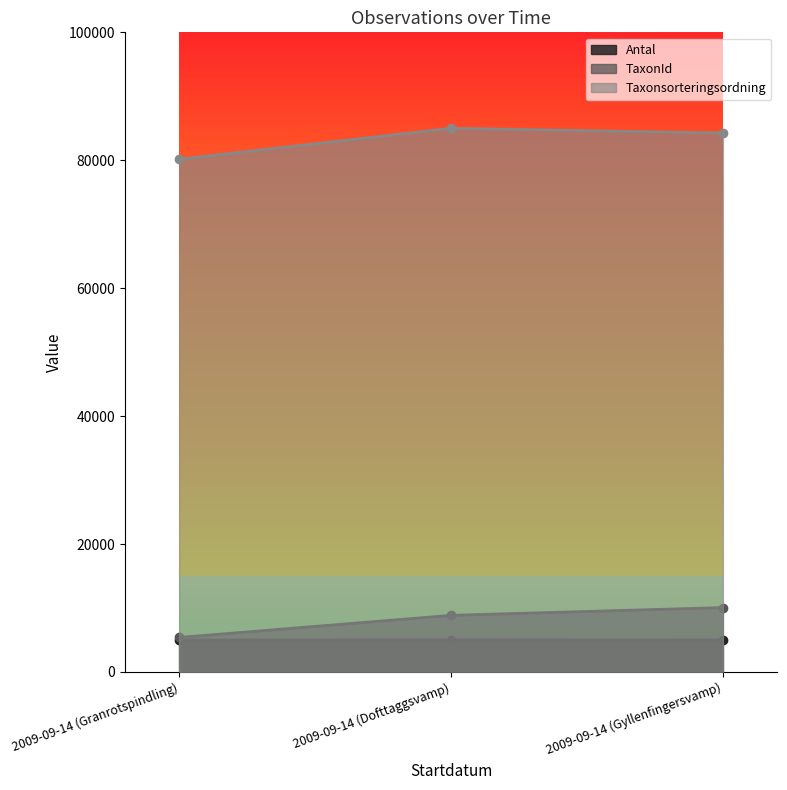

At which category is the sum across all series the highest?

2009-09-14 (Gyllenfingersvamp)